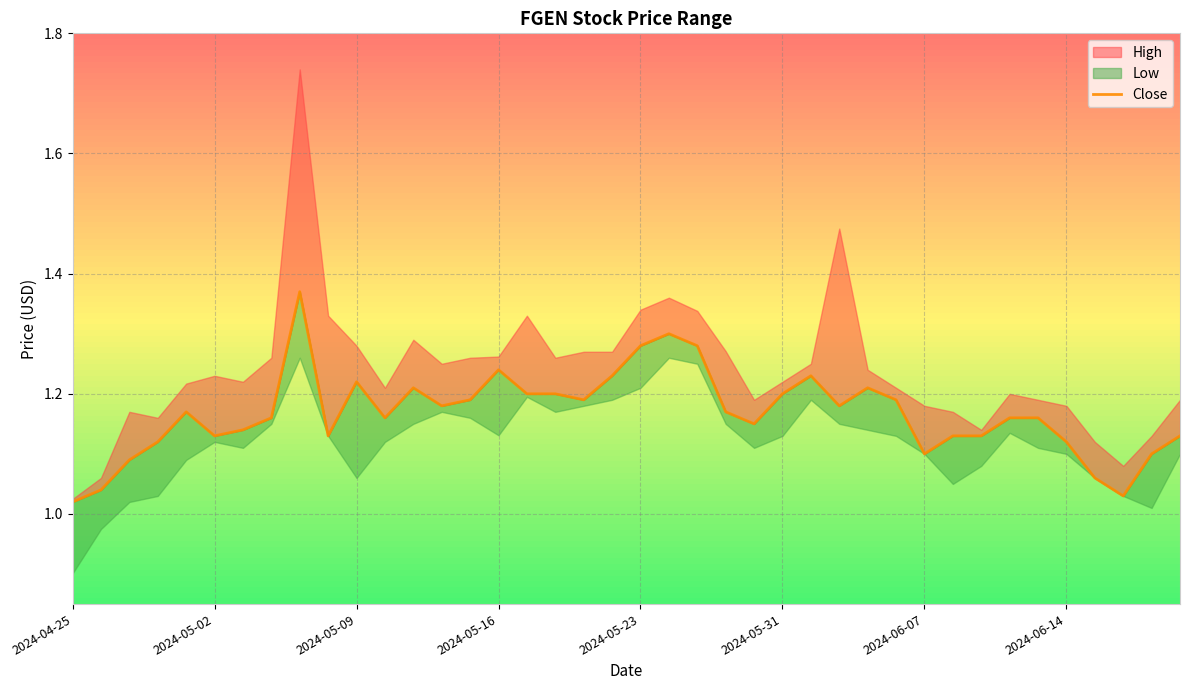

True or false: the data shows 1.1 at 2024-06-07.

True